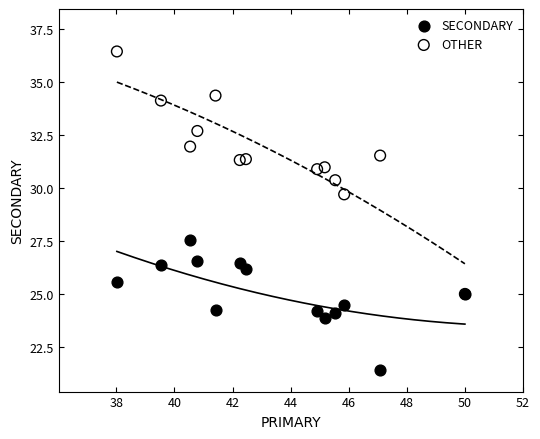

Across all series, what Y value is closest to 28?

27.5